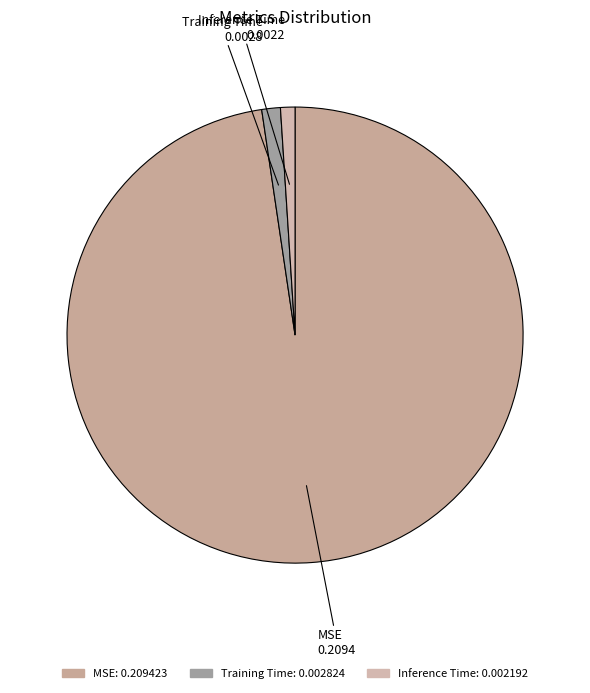

Rank the categories by value from lowest to highest.

Inference Time, Training Time, MSE